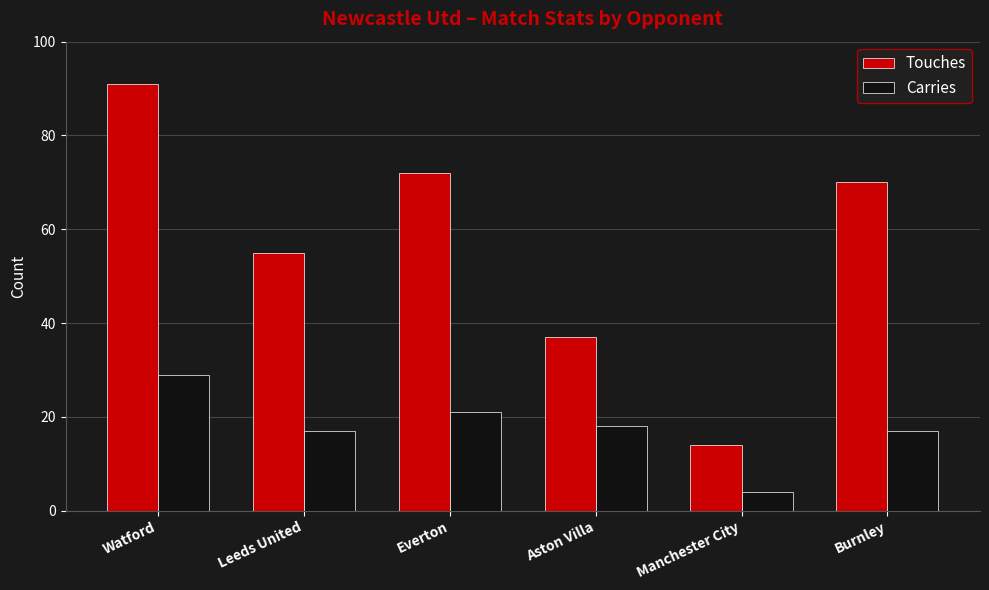

Which series has the largest range (max minus min)?

Touches